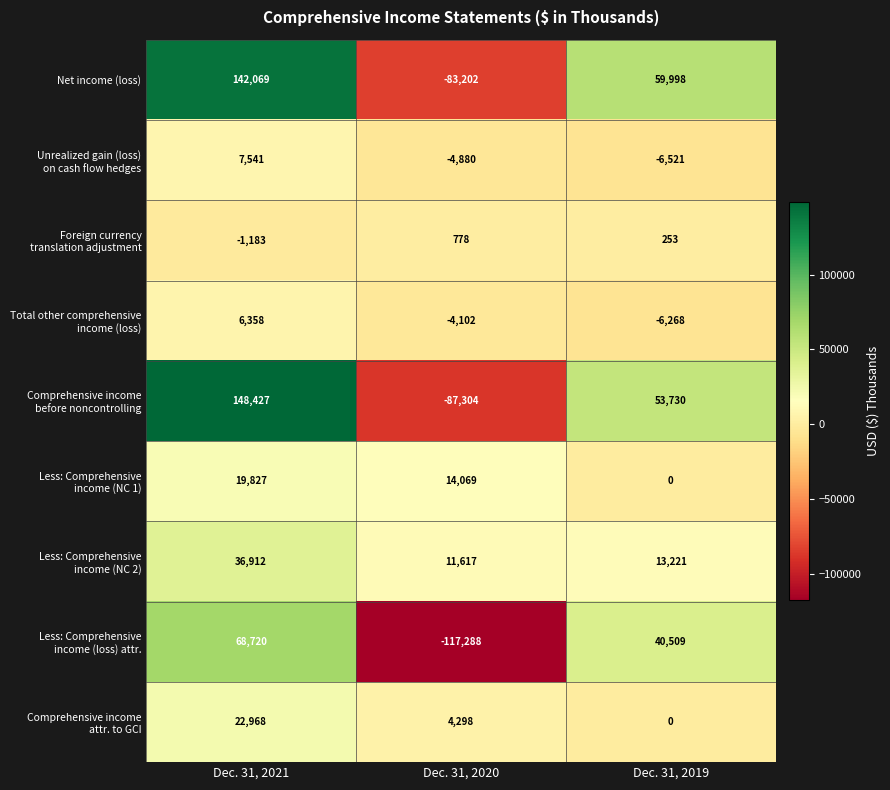

What is the difference between the highest and lowest values at Dec. 31, 2020?

131357